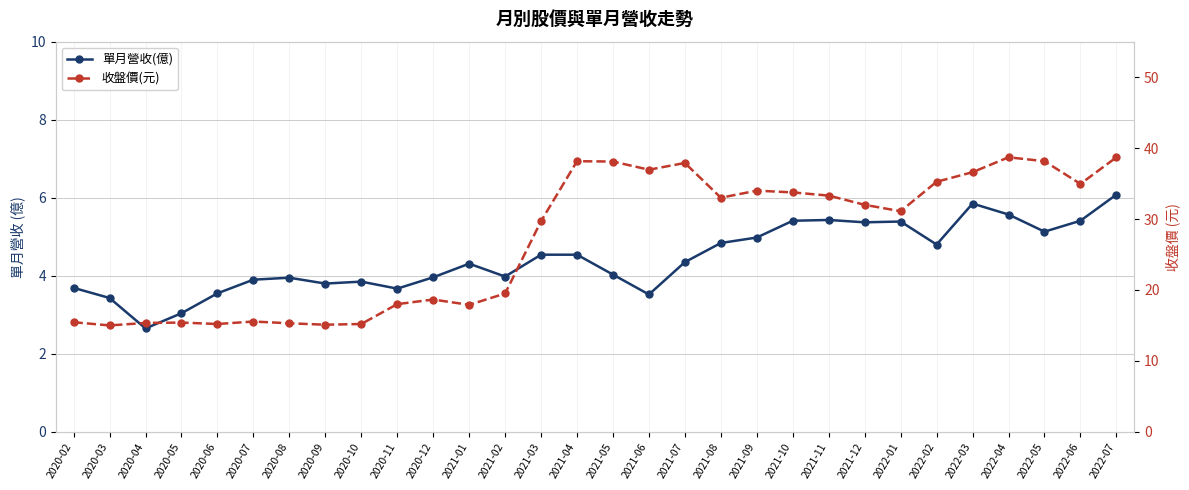

Which series has the largest total across all categories?

收盤價(元)